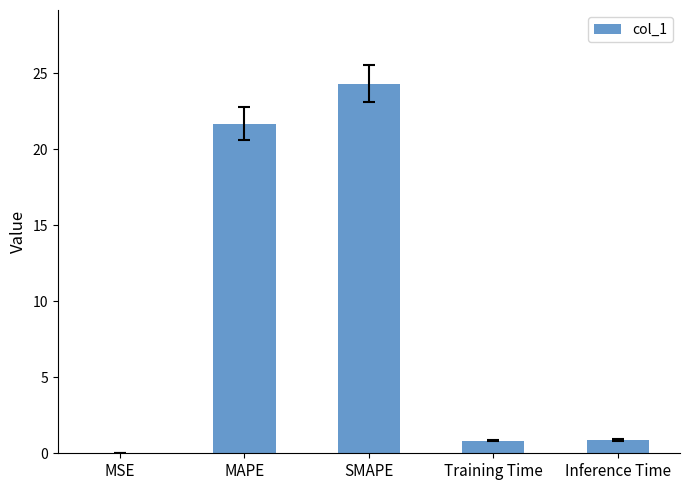

Between Training Time and SMAPE, which is larger?

SMAPE